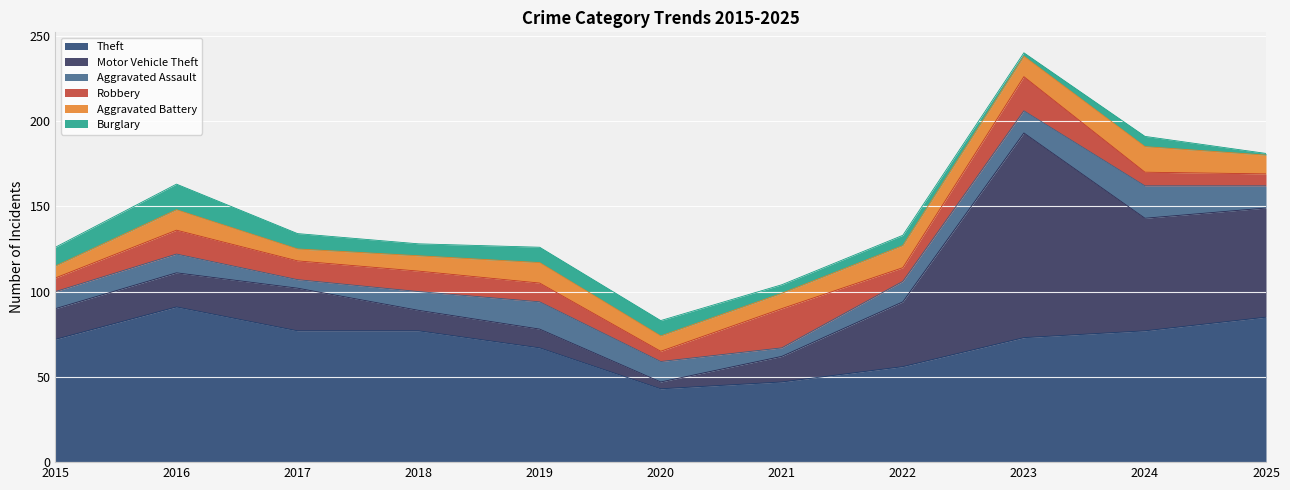

At 2025, list the series in order from largest to smallest.

Theft, Motor Vehicle Theft, Aggravated Assault, Aggravated Battery, Robbery, Burglary